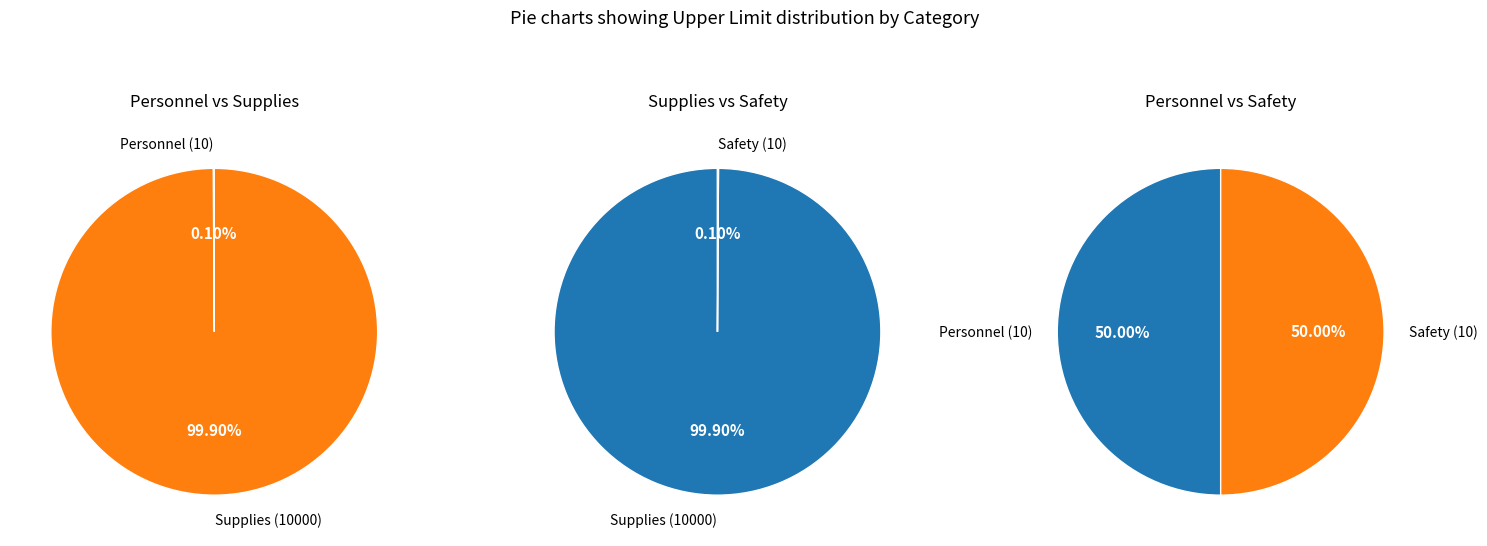

Is Personnel the majority of the pie?

No